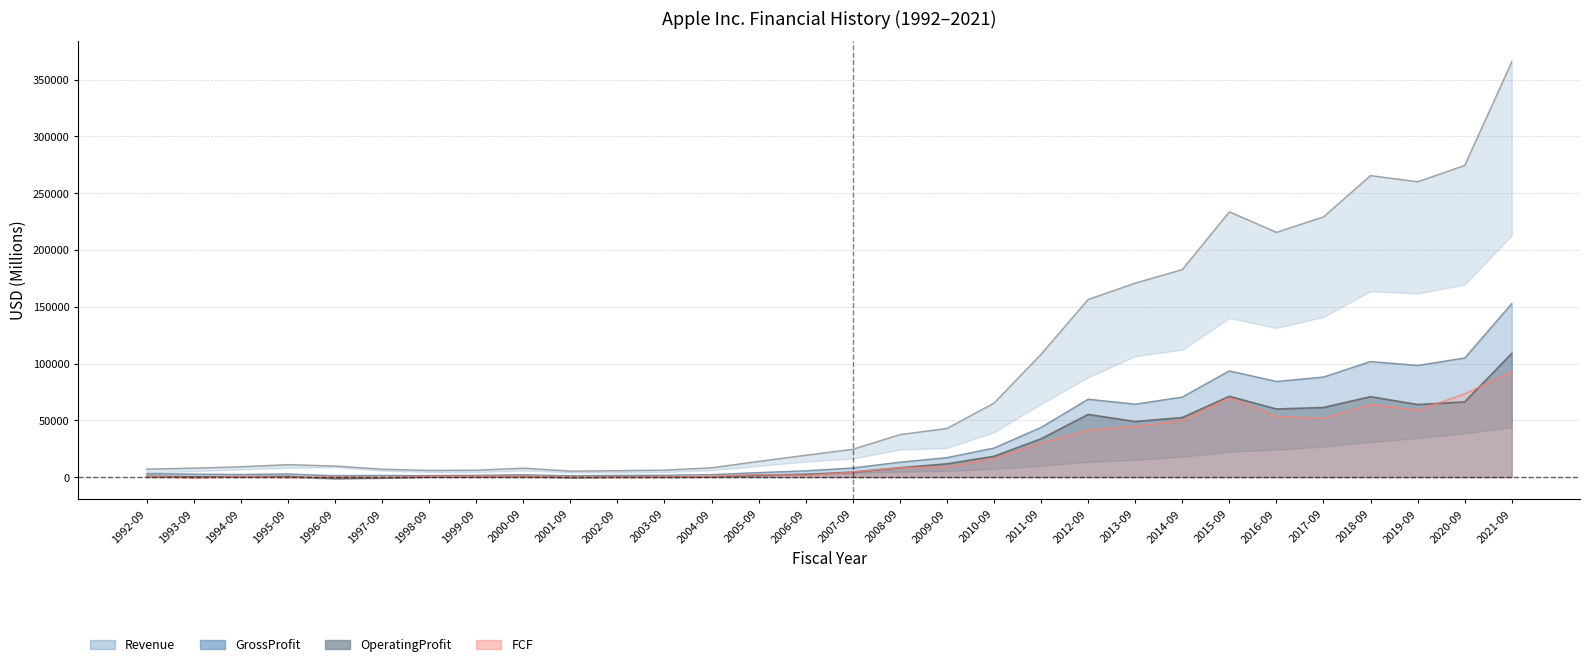

Which has a higher value, 2003-09 or 1994-09?

1994-09